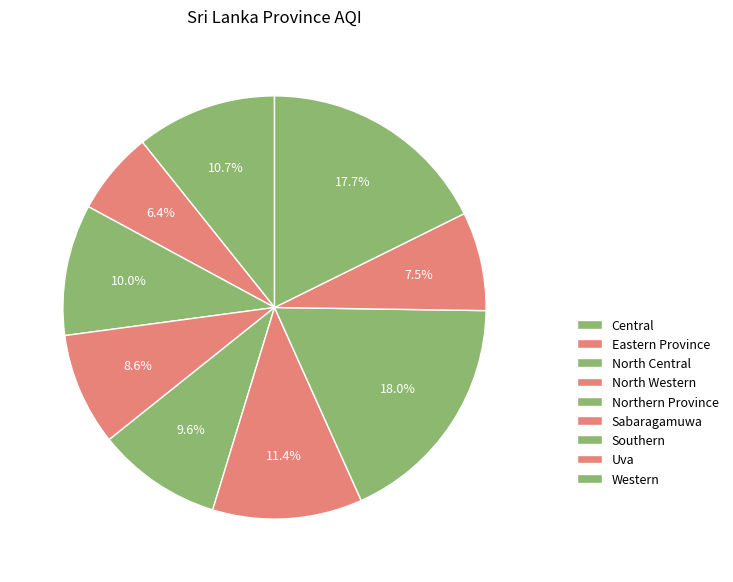

To the nearest percent, what is the difference between the largest and smallest slice percentages?

12%